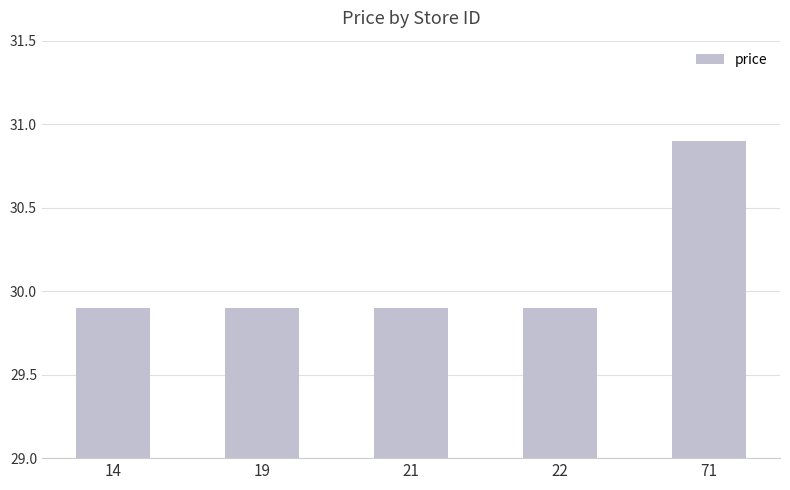

Reading left to right, extract all data points from this chart.

14=29.9	19=29.9	21=29.9	22=29.9	71=30.9